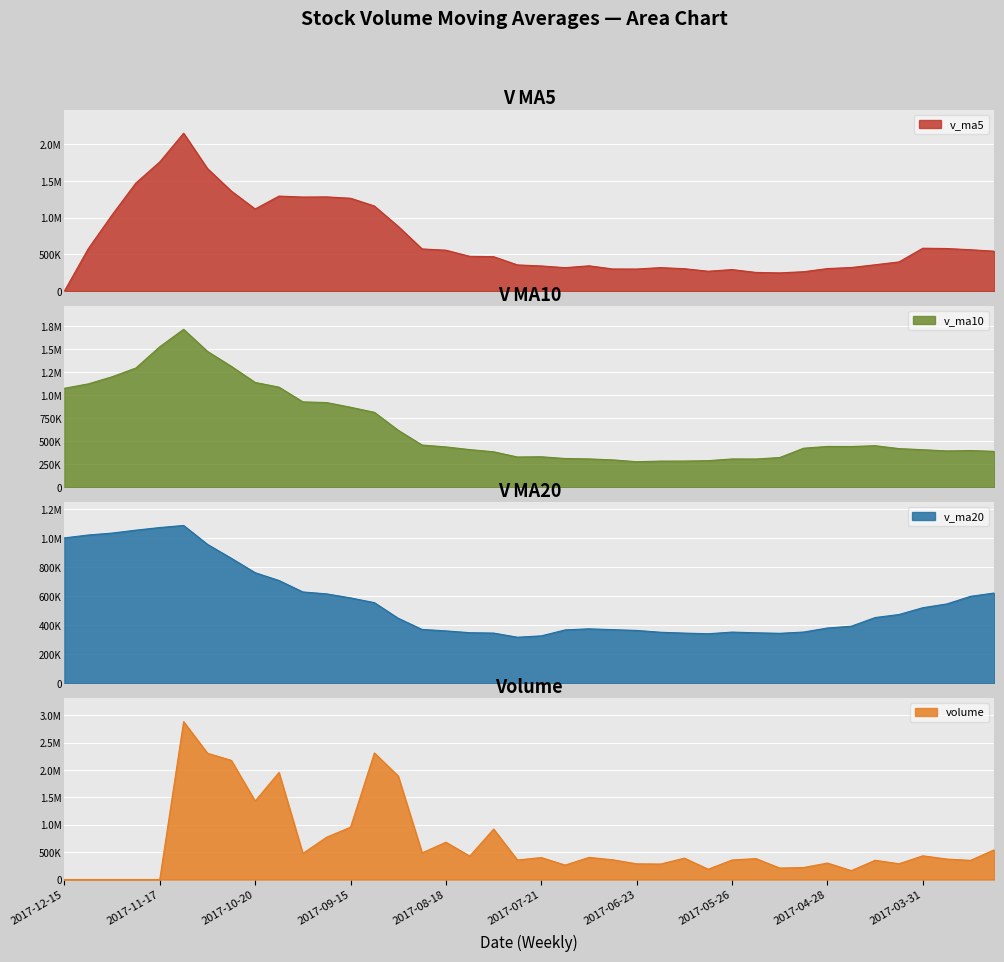

What is the difference between the maximum and second lowest values in the v_ma10 series?

1433272.5